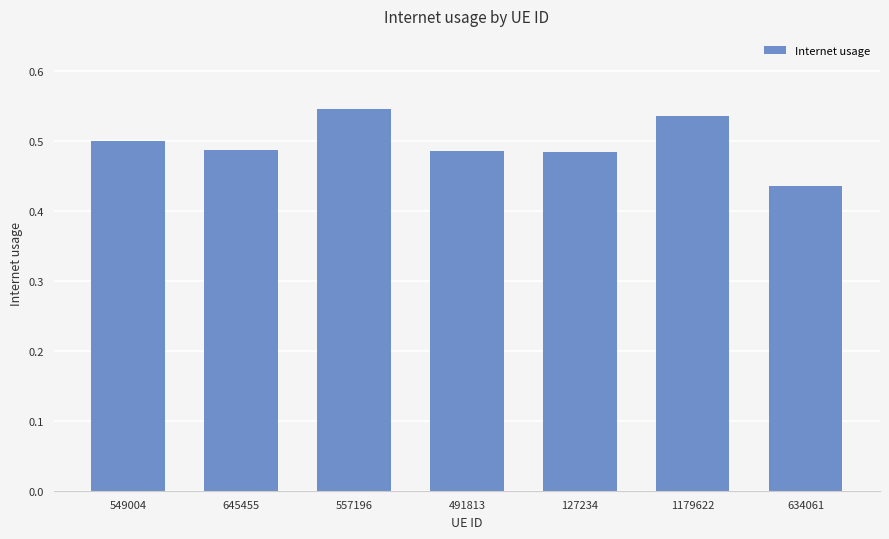

True or false: the data shows 0.3 at 549004.

False